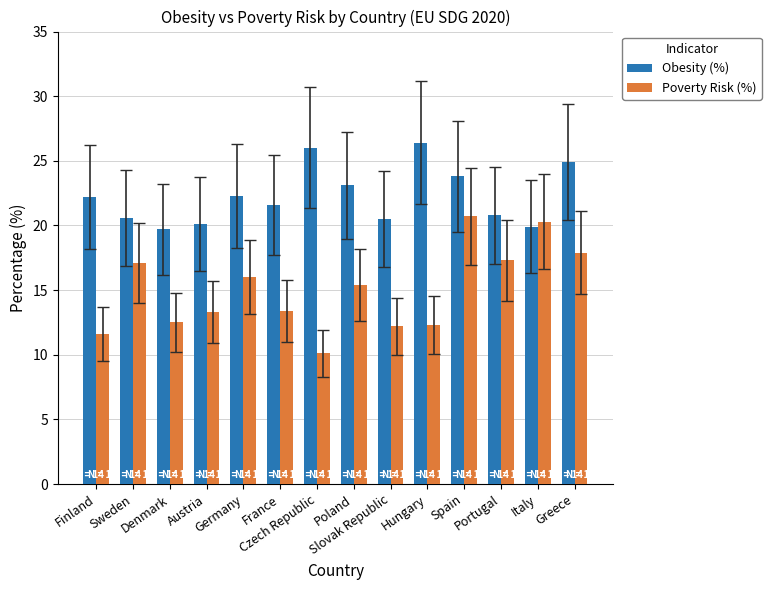

What is the average value of the Obesity (%) series?

22.3